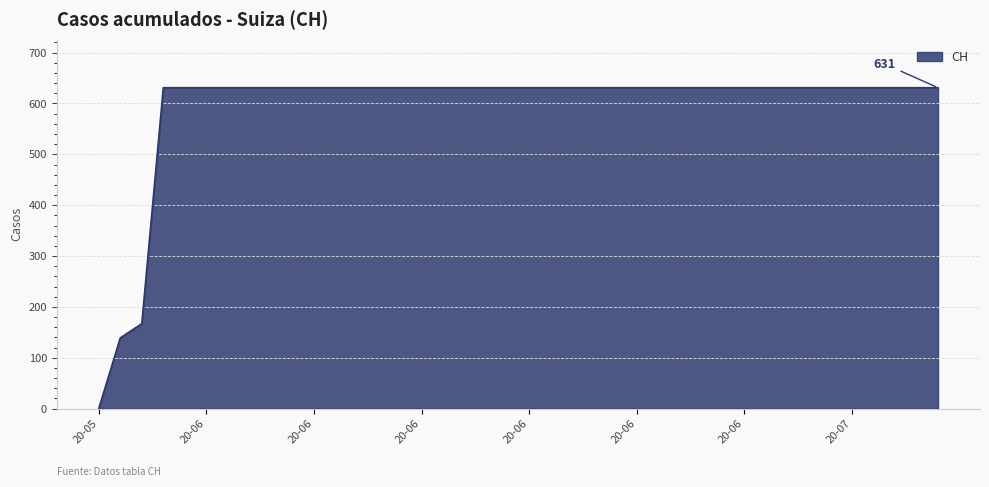

What is the sum of all values?

23653